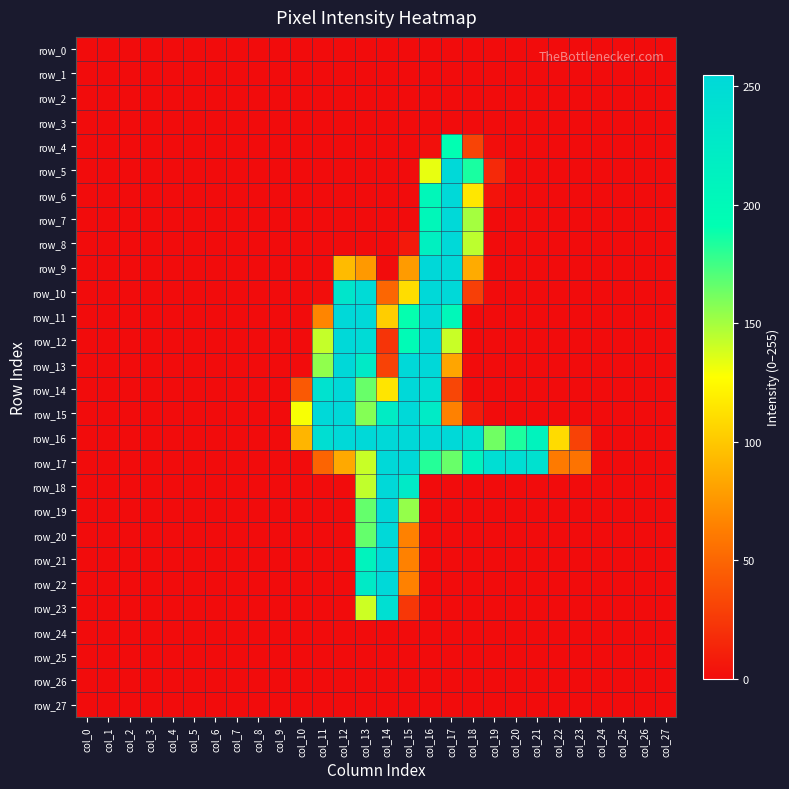

True or false: row_15 has a value of 83 at col_4.

False